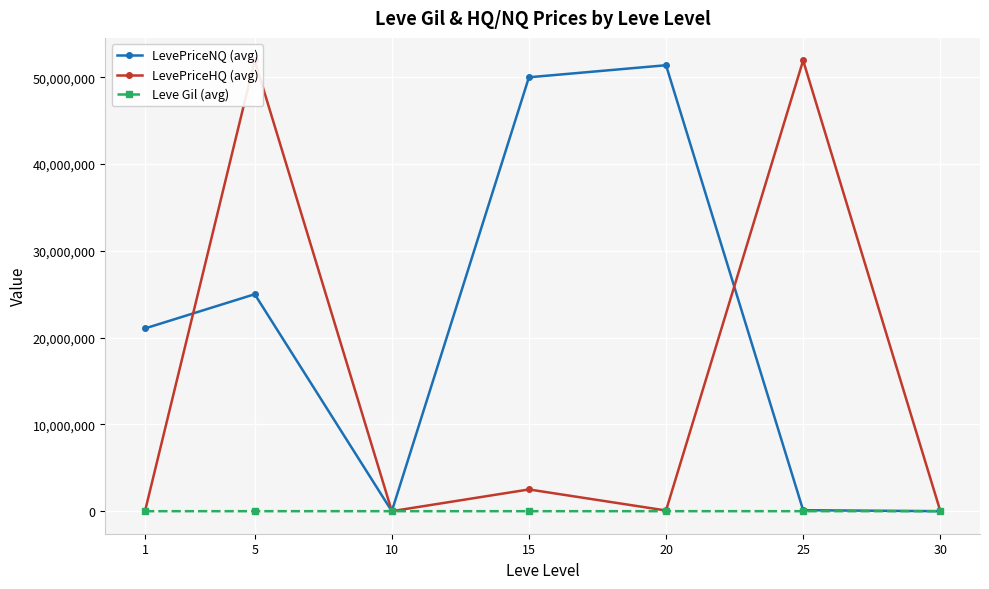

What is the sum of the Leve Gil (avg) values at 5 and 10?

1105.0